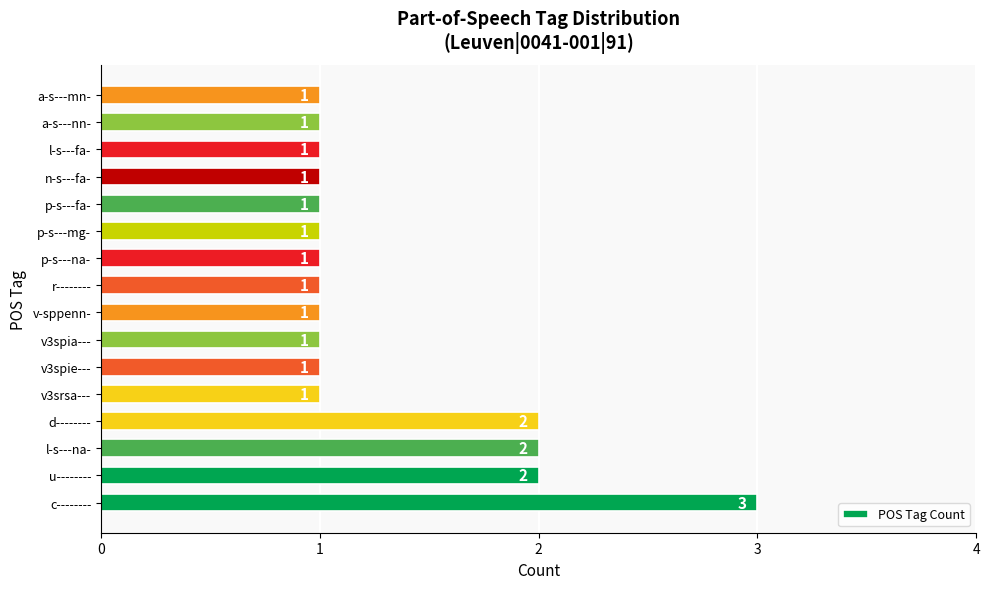

True or false: the data shows 1 at v3srsa---.

True